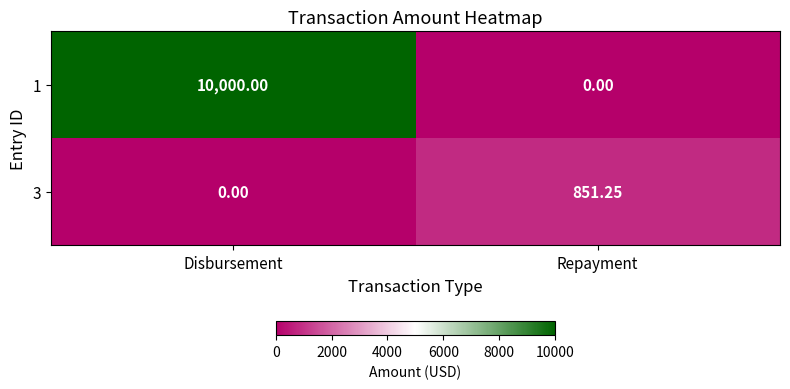

Rank the series by their average value, from highest to lowest.

1, 3